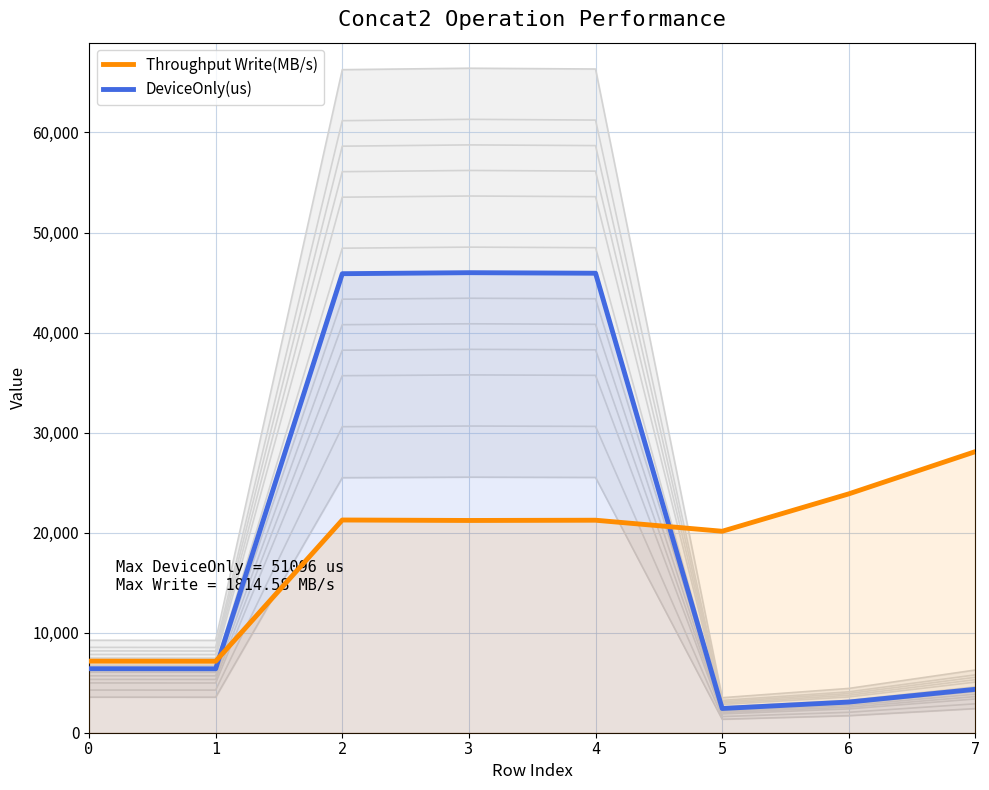

Where do Throughput Write(MB/s) and DeviceOnly(us) first cross each other?

1 and 2